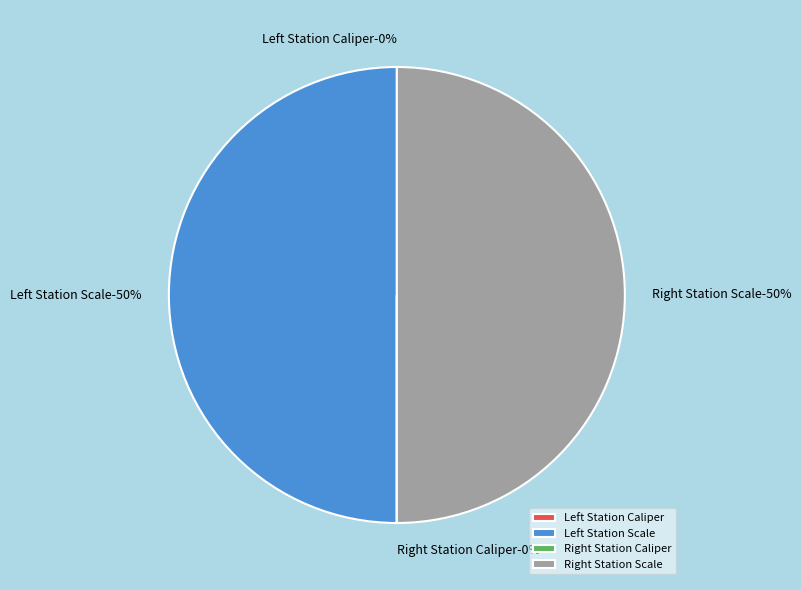

Which category has the smallest portion of the pie?

Left Station Caliper